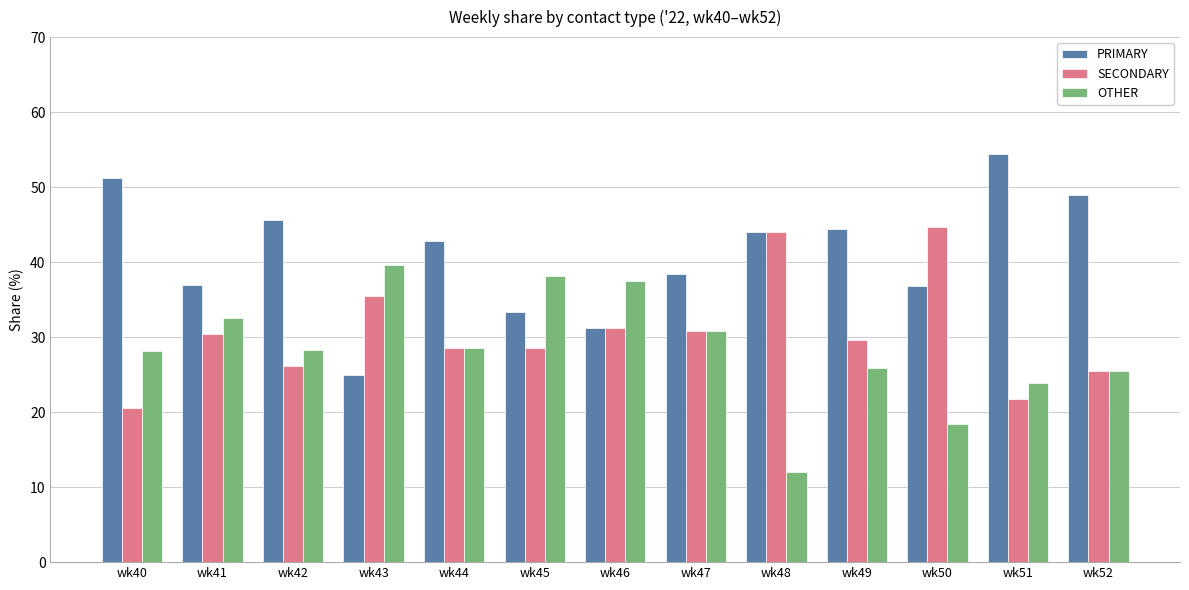

What is the value of the PRIMARY bar at the 1st from the left?

51.3